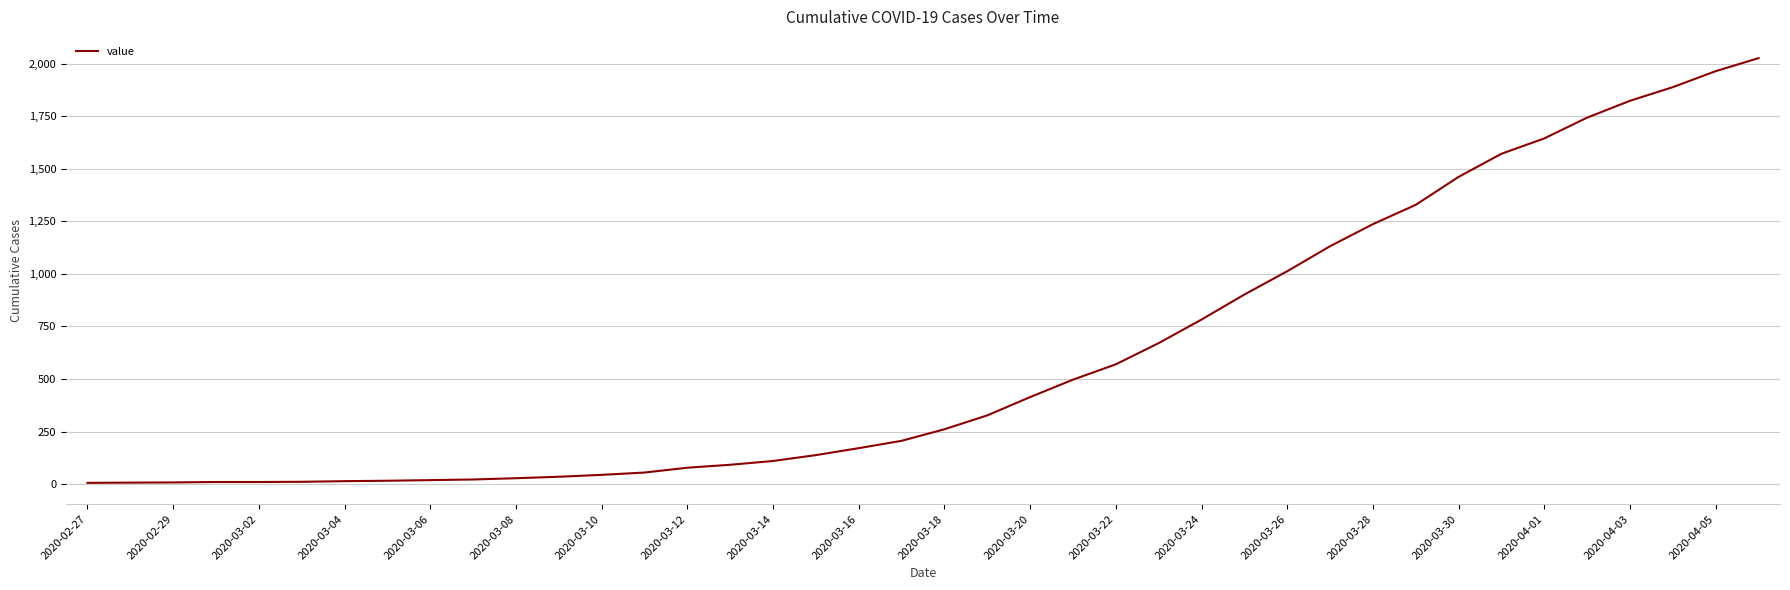

What is the difference between the second highest and minimum values?

1959